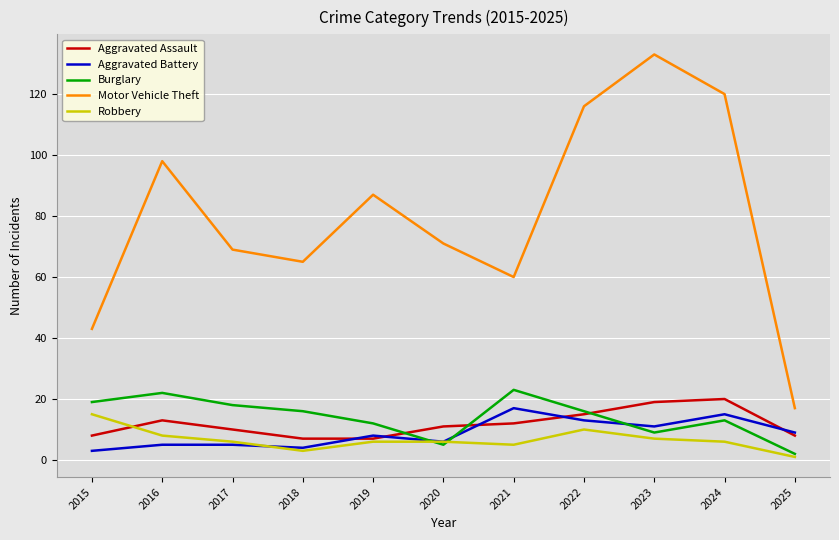

Which category has the lowest value across all series?

2025